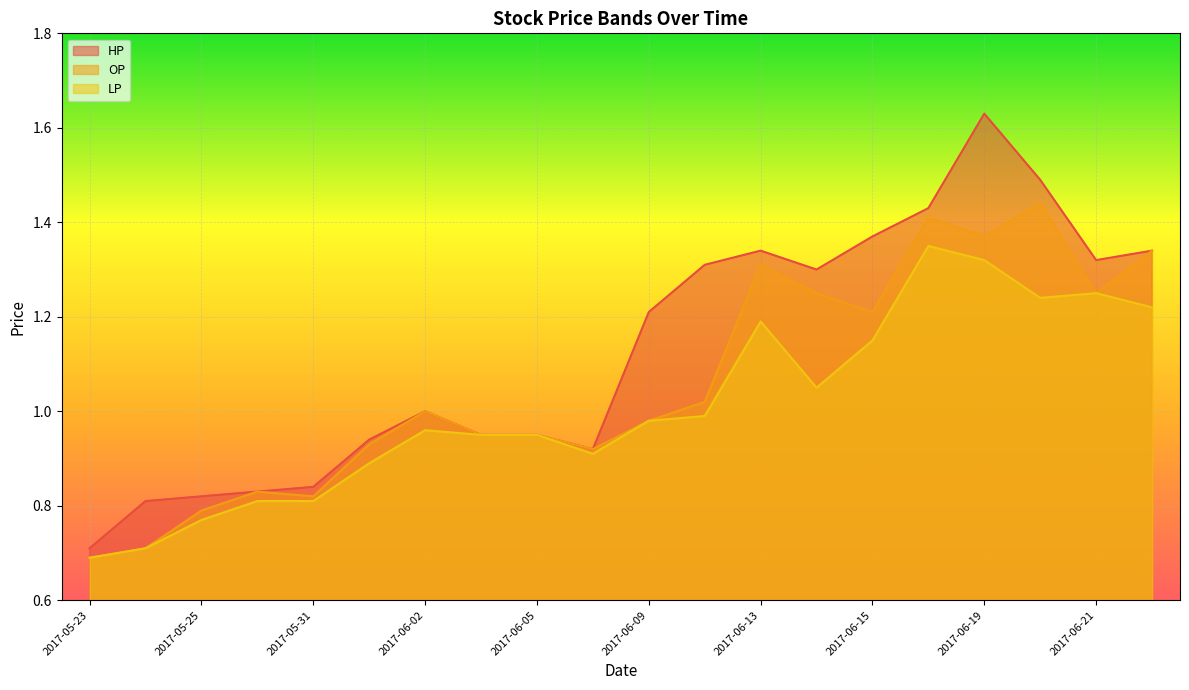

Where is LP nearest to the value 1?

2017-06-12